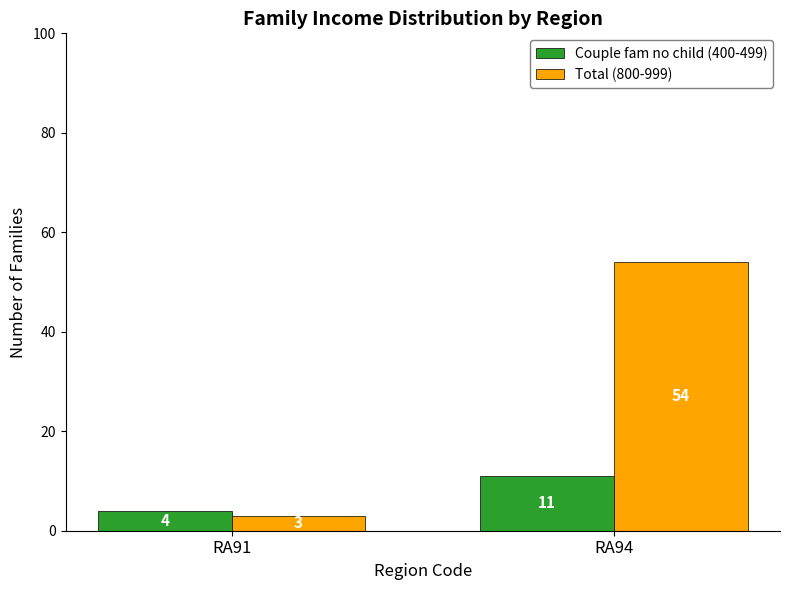

Which series has the largest range (max minus min)?

Total (800-999)